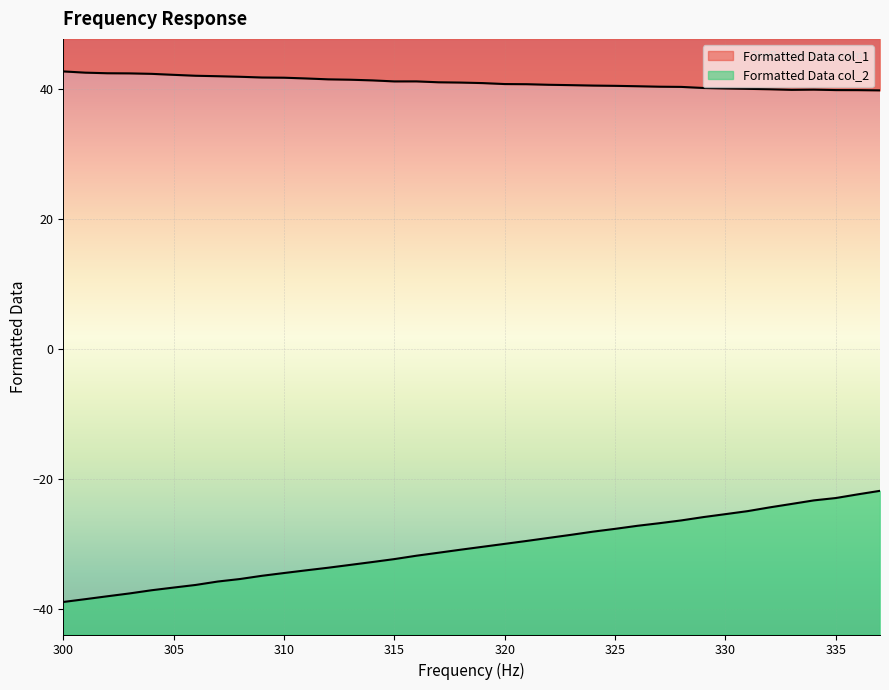

Is the value of Formatted Data col_2 at 330000000 greater than the value of Formatted Data col_1 at 308000000?

No